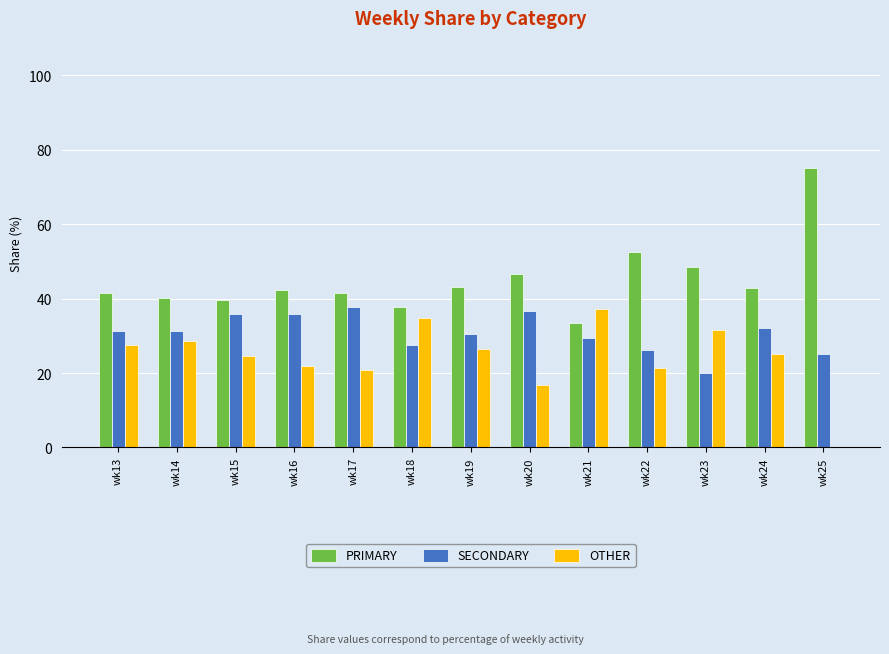

Is it true that PRIMARY equals 48.6 at wk23?

True